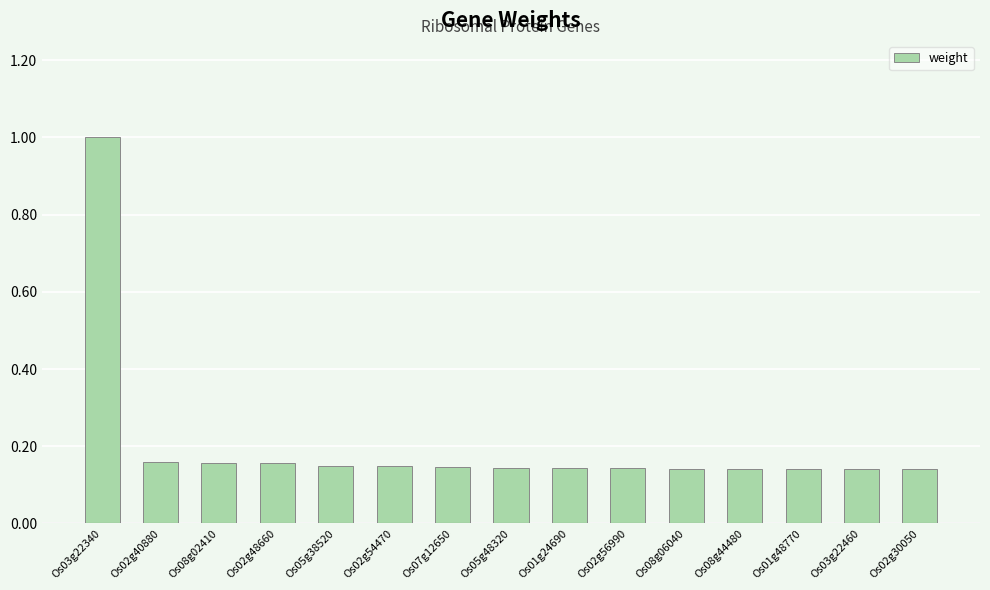

What is the sum of all values?

3.0